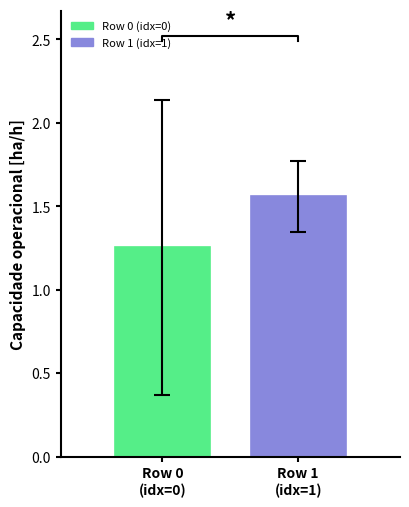

Are the bars horizontal?

No